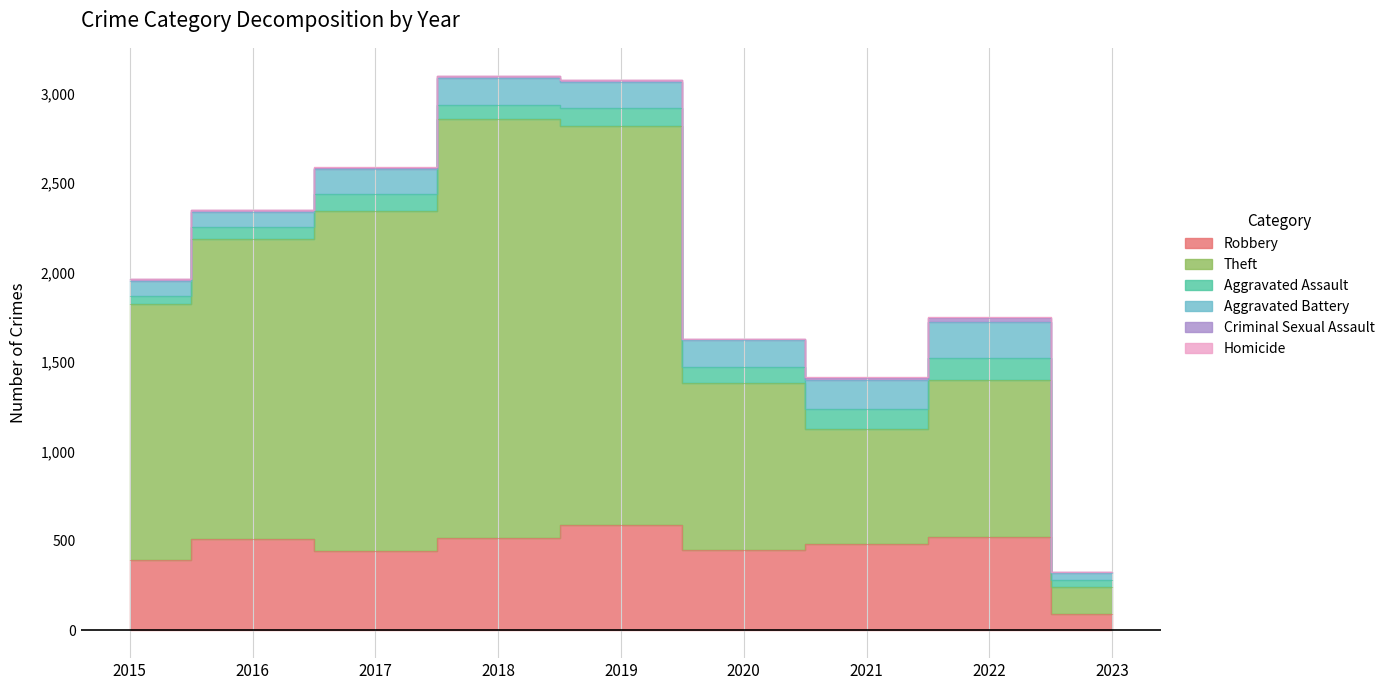

True or false: Aggravated Assault has more than 0 points higher than both neighbors.

True